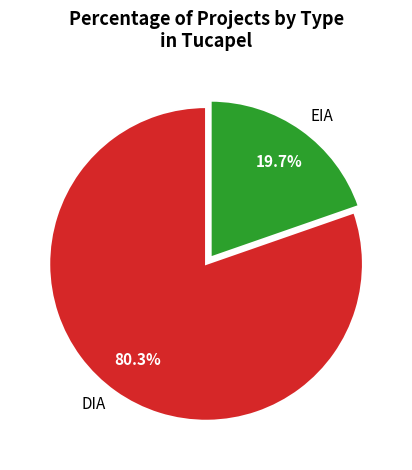

True or false: EIA accounts for 14% of the total.

False